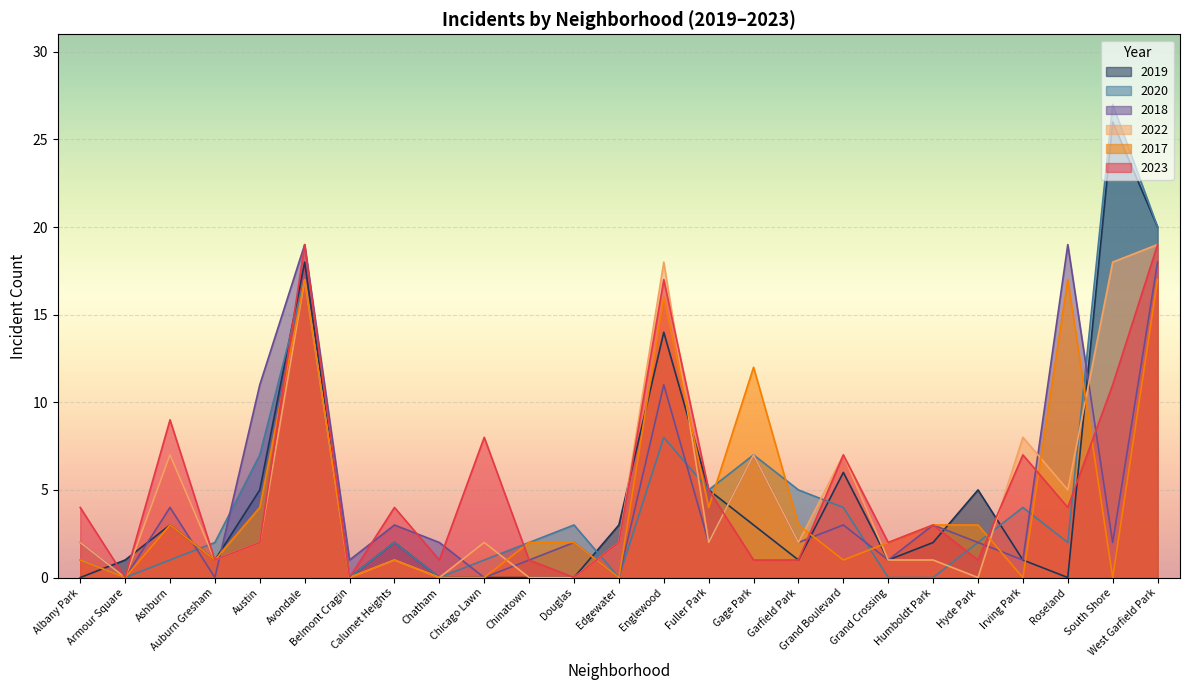

Where is the first local maximum for 2023?

Ashburn